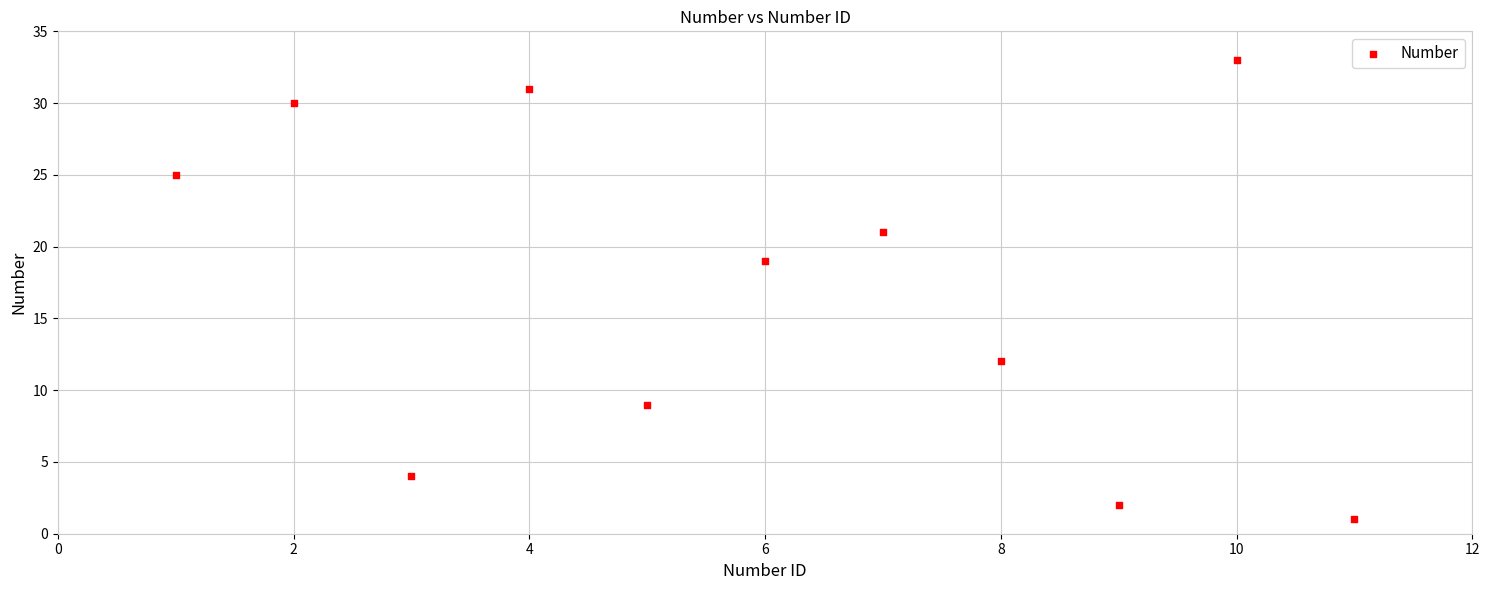

What is the average X value?

6